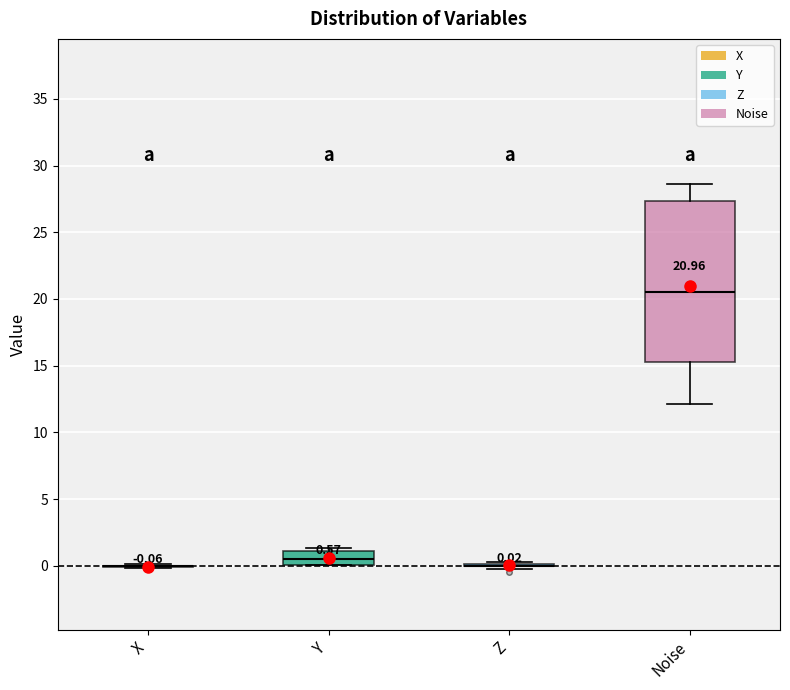

Which box is the tallest, from its lower edge to its upper edge?

Noise